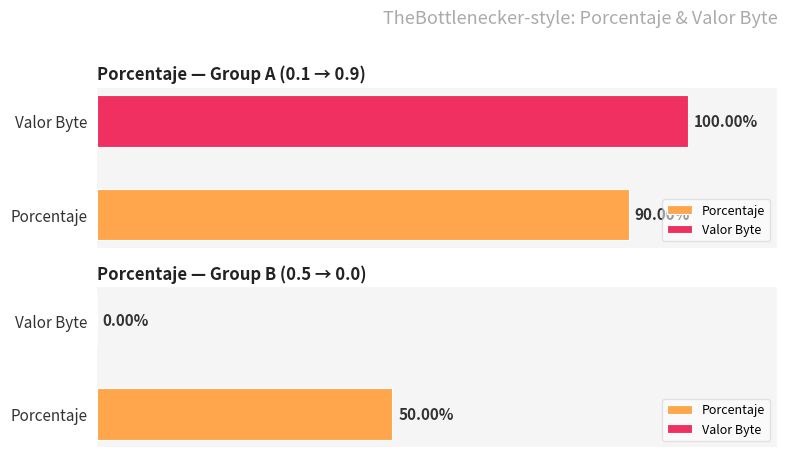

At how many categories does at least one series exceed 41?

1